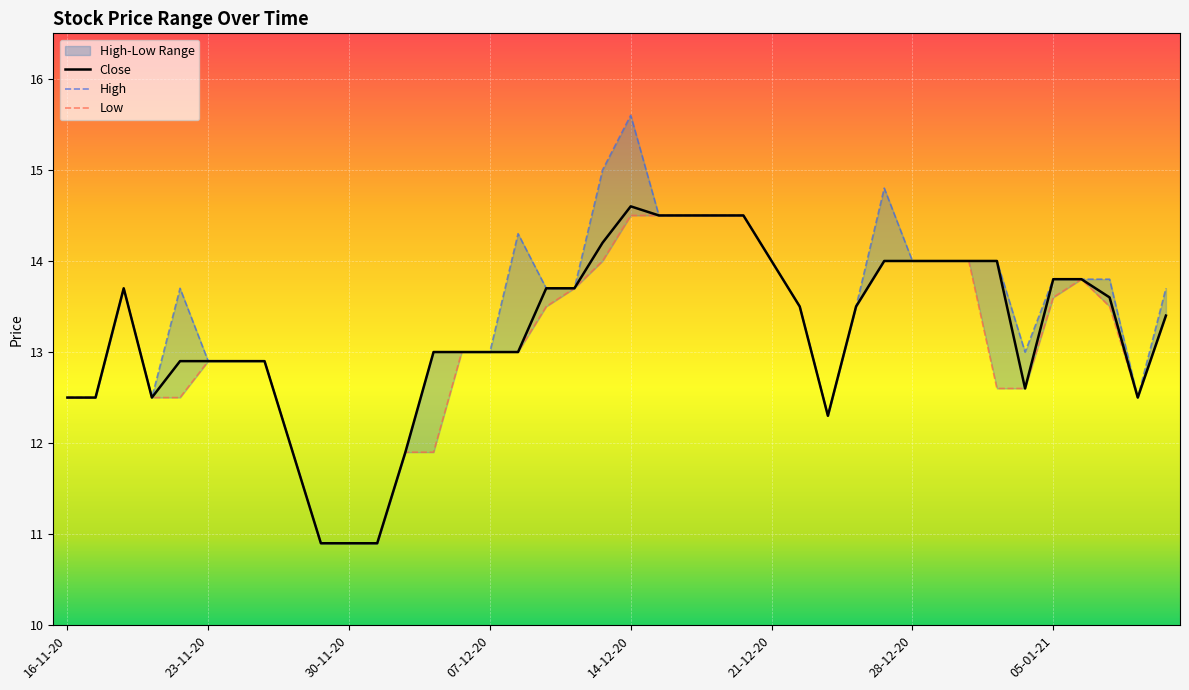

Reading right to left, list all the values displayed in this chart.

High: 11-01-21=13.7	08-01-21=12.5	07-01-21=13.8	06-01-21=13.8	05-01-21=13.8	04-01-21=13.0	31-12-20=14.0	30-12-20=14.0	29-12-20=14.0	28-12-20=14.0	25-12-20=14.8	24-12-20=13.5	23-12-20=12.3	22-12-20=13.5	21-12-20=14.0	18-12-20=14.5	17-12-20=14.5	16-12-20=14.5	15-12-20=14.5	14-12-20=15.6	11-12-20=15.0	10-12-20=13.7	09-12-20=13.7	08-12-20=14.3	07-12-20=13.0	04-12-20=13.0	03-12-20=13.0	02-12-20=11.9	01-12-20=10.9	30-11-20=10.9	27-11-20=10.9	26-11-20=11.9	25-11-20=12.9	24-11-20=12.9	23-11-20=12.9	20-11-20=13.7	19-11-20=12.5	18-11-20=13.7	17-11-20=12.5	16-11-20=12.5
Low: 11-01-21=13.4	08-01-21=12.5	07-01-21=13.5	06-01-21=13.8	05-01-21=13.6	04-01-21=12.6	31-12-20=12.6	30-12-20=14.0	29-12-20=14.0	28-12-20=14.0	25-12-20=14.0	24-12-20=13.5	23-12-20=12.3	22-12-20=13.5	21-12-20=14.0	18-12-20=14.5	17-12-20=14.5	16-12-20=14.5	15-12-20=14.5	14-12-20=14.5	11-12-20=14.0	10-12-20=13.7	09-12-20=13.5	08-12-20=13.0	07-12-20=13.0	04-12-20=13.0	03-12-20=11.9	02-12-20=11.9	01-12-20=10.9	30-11-20=10.9	27-11-20=10.9	26-11-20=11.9	25-11-20=12.9	24-11-20=12.9	23-11-20=12.9	20-11-20=12.5	19-11-20=12.5	18-11-20=13.7	17-11-20=12.5	16-11-20=12.5
Close: 11-01-21=13.4	08-01-21=12.5	07-01-21=13.6	06-01-21=13.8	05-01-21=13.8	04-01-21=12.6	31-12-20=14.0	30-12-20=14.0	29-12-20=14.0	28-12-20=14.0	25-12-20=14.0	24-12-20=13.5	23-12-20=12.3	22-12-20=13.5	21-12-20=14.0	18-12-20=14.5	17-12-20=14.5	16-12-20=14.5	15-12-20=14.5	14-12-20=14.6	11-12-20=14.2	10-12-20=13.7	09-12-20=13.7	08-12-20=13.0	07-12-20=13.0	04-12-20=13.0	03-12-20=13.0	02-12-20=11.9	01-12-20=10.9	30-11-20=10.9	27-11-20=10.9	26-11-20=11.9	25-11-20=12.9	24-11-20=12.9	23-11-20=12.9	20-11-20=12.9	19-11-20=12.5	18-11-20=13.7	17-11-20=12.5	16-11-20=12.5